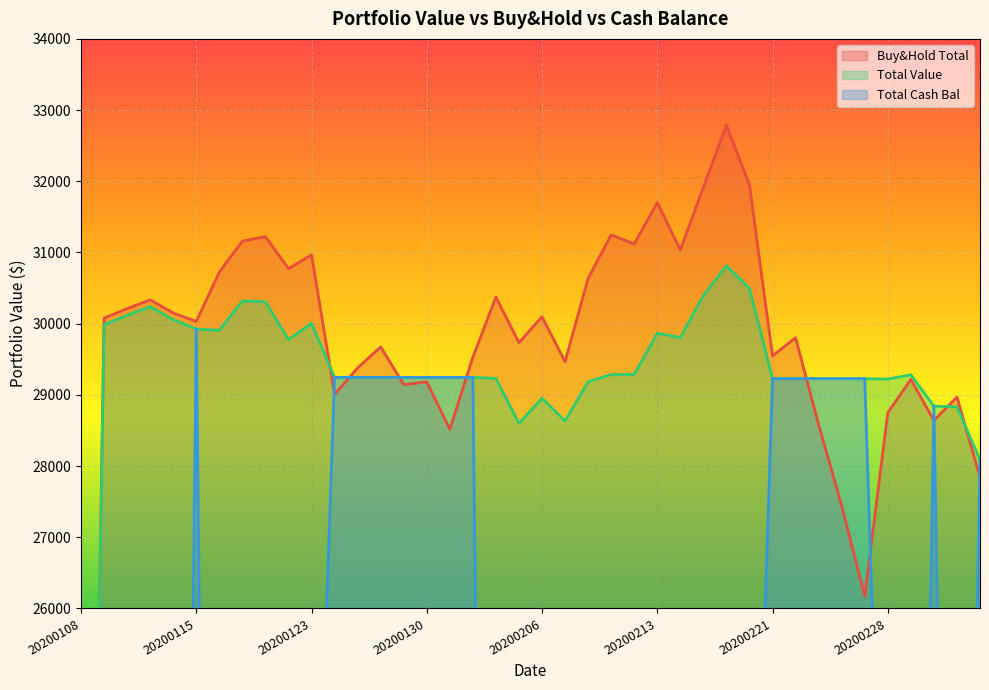

How many interior local valleys does the Buy&Hold_Total series have?

12